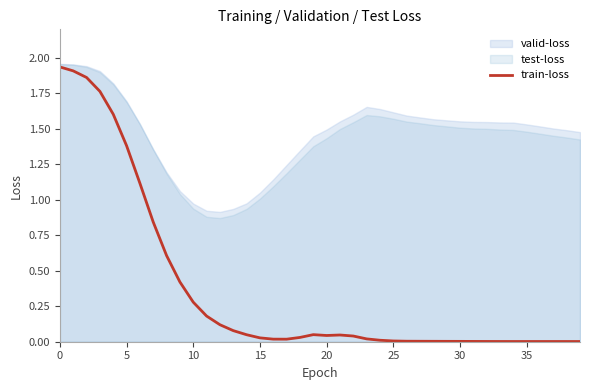

Is it true that the value at 14 is 0.0?

False